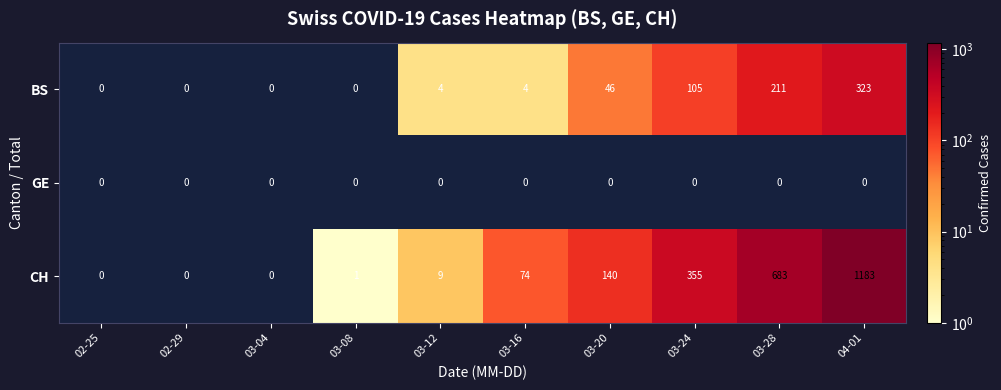

Rank the series at 04-01 from highest to lowest value.

CH, BS, GE